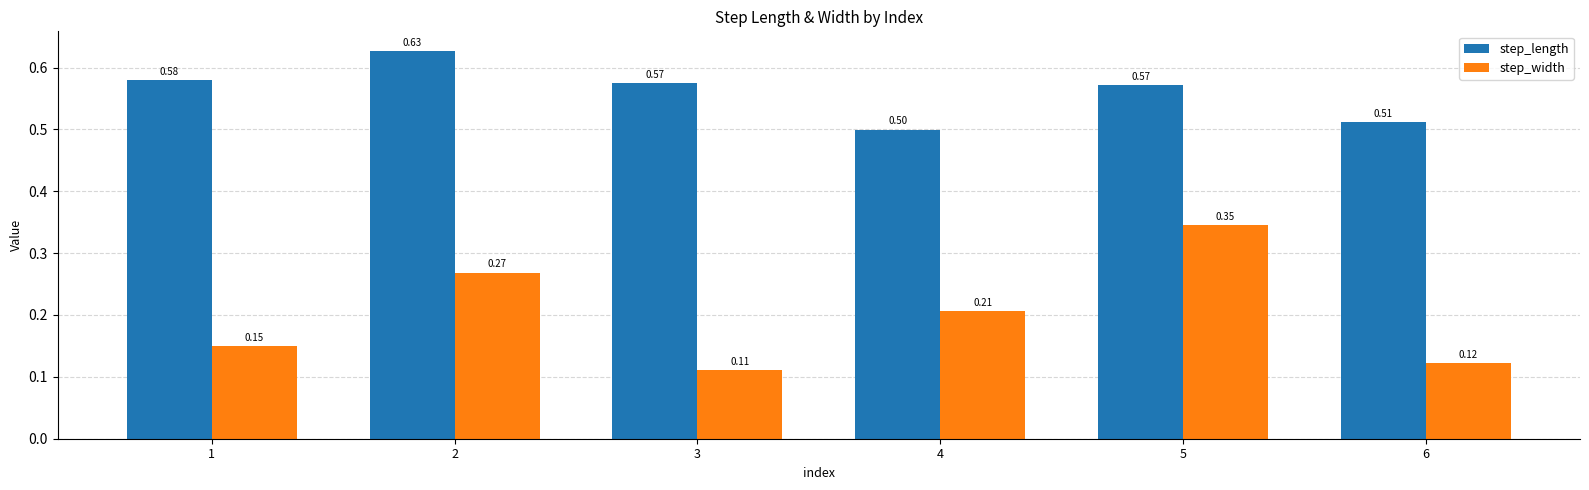

At 6, list the series in order from smallest to largest.

step_width, step_length